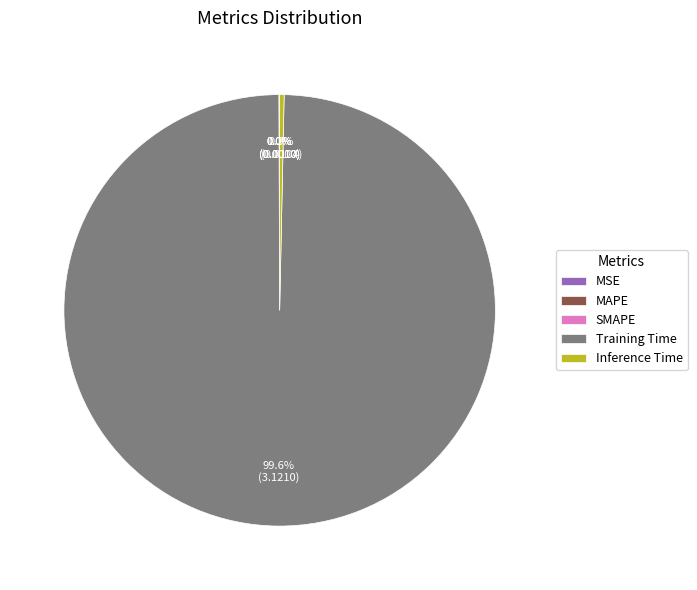

How much of the chart is everything except Inference Time?

99.7%